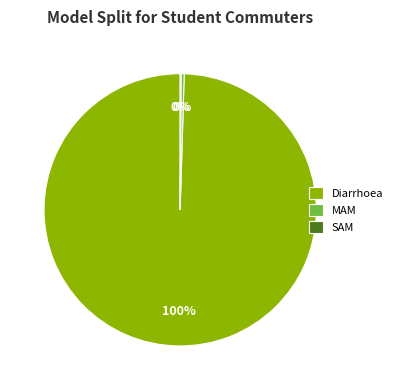

Is the sum of MAM and Diarrhoea greater than half?

Yes